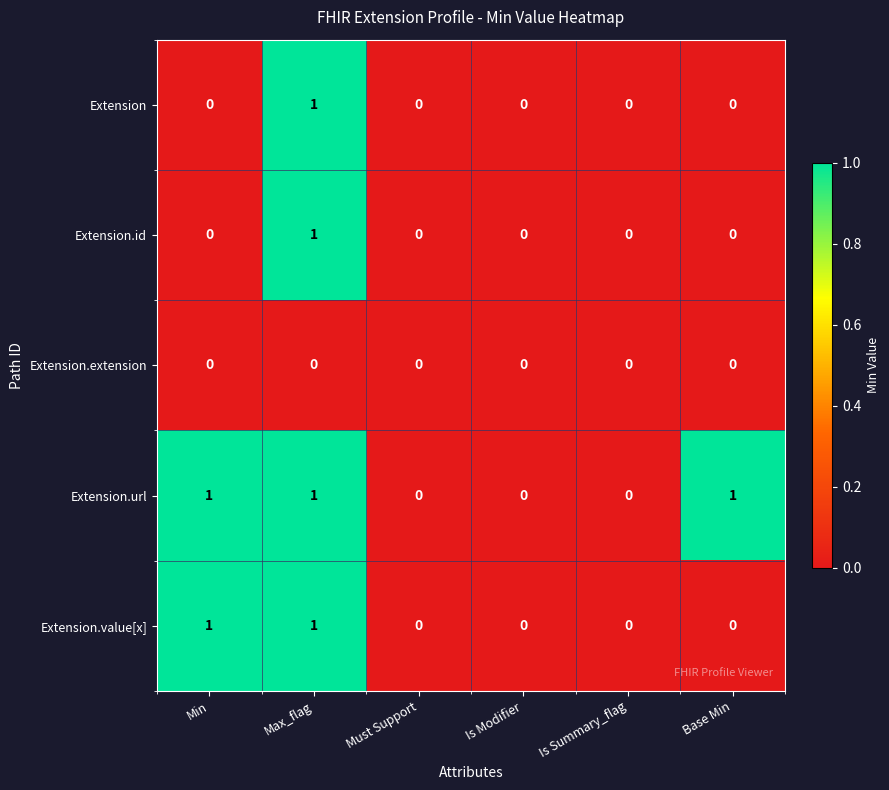

Is it true that Extension.value[x] equals -1 at Base Min?

False